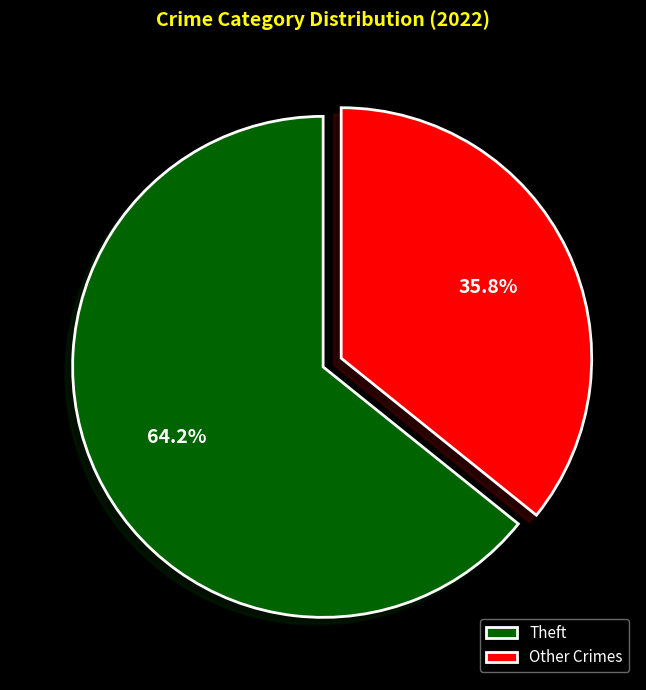

What percentage is NOT represented by Theft?

35.8%